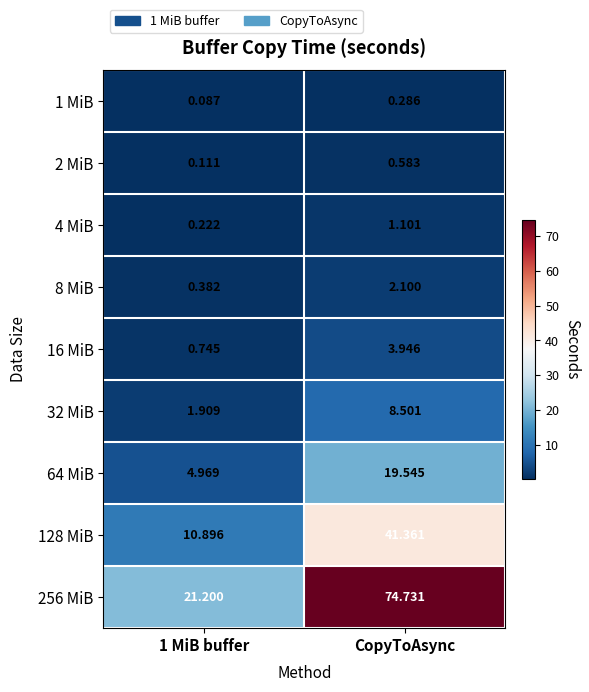

Where does the 8 MiB series first go above 2?

CopyToAsync